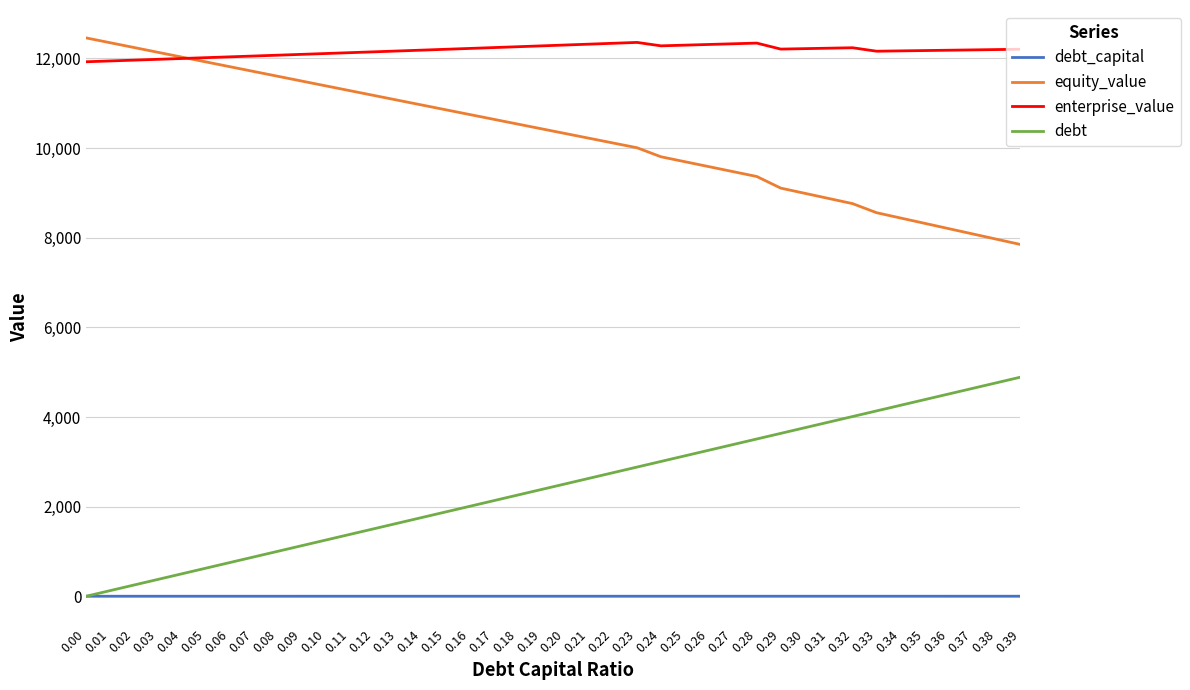

What are all the series names shown in the legend?

debt_capital, equity_value, enterprise_value, debt